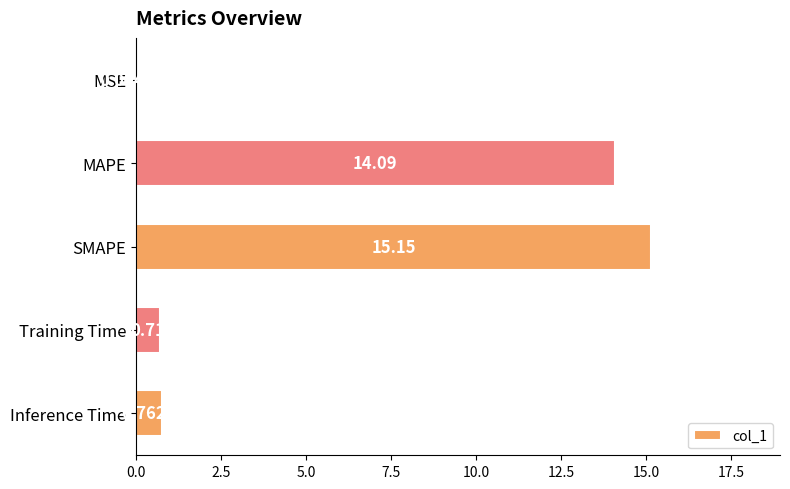

At which category does the chart reach its peak across all series?

SMAPE